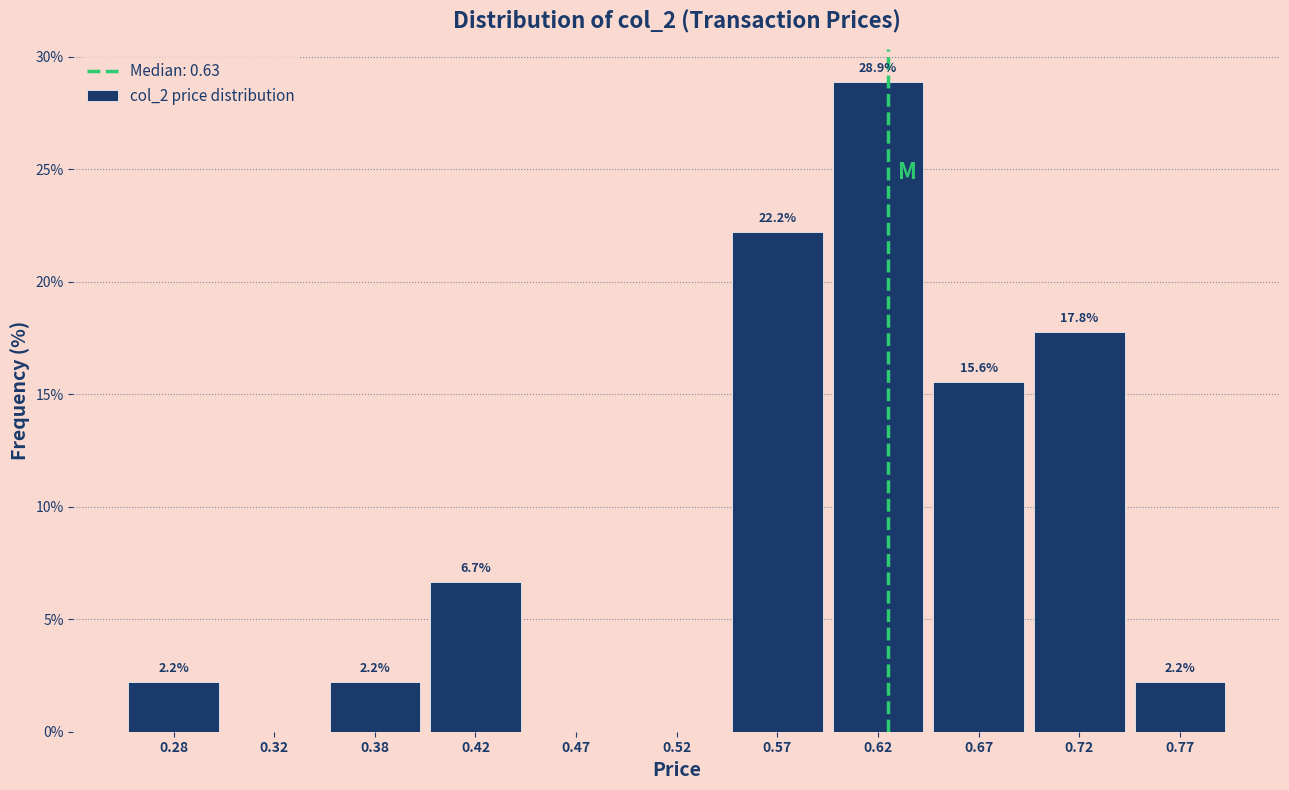

Over which range of the x-axis is the bar tallest?

0.60 to 0.65